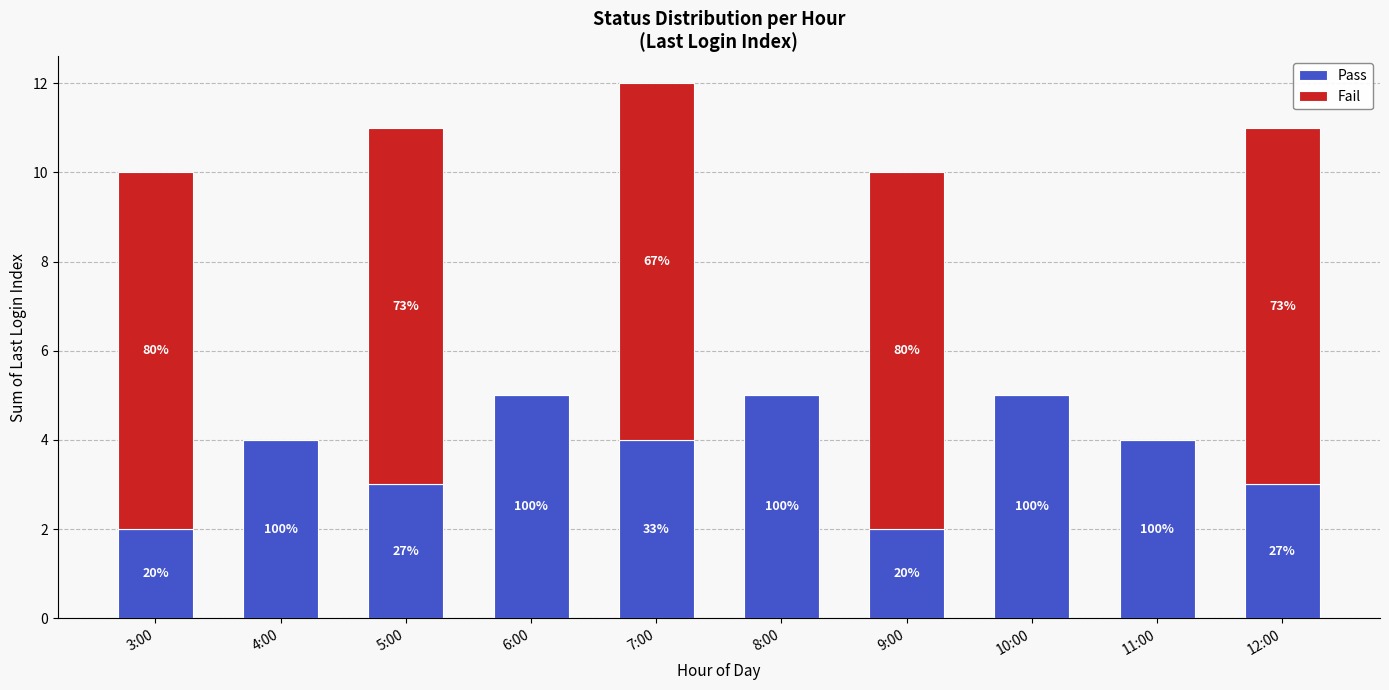

Rank the categories by Fail value from highest to lowest.

3:00, 5:00, 7:00, 9:00, 12:00, 4:00, 6:00, 8:00, 10:00, 11:00